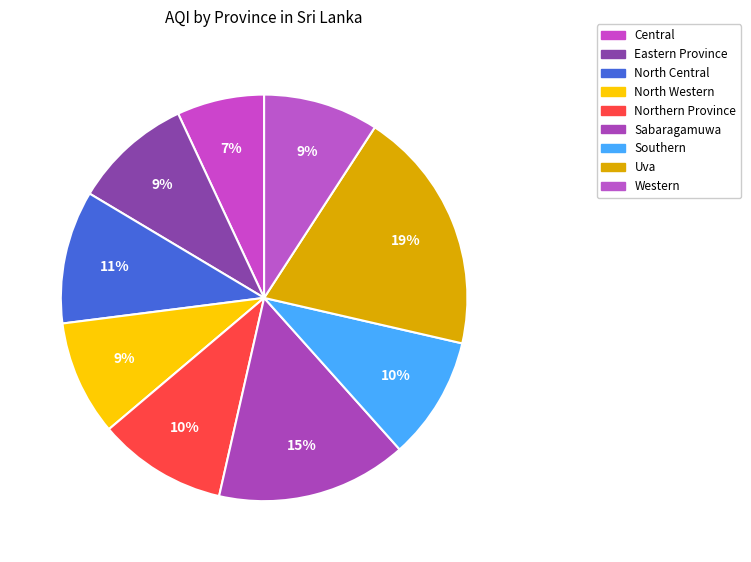

Which slice is the largest?

Uva